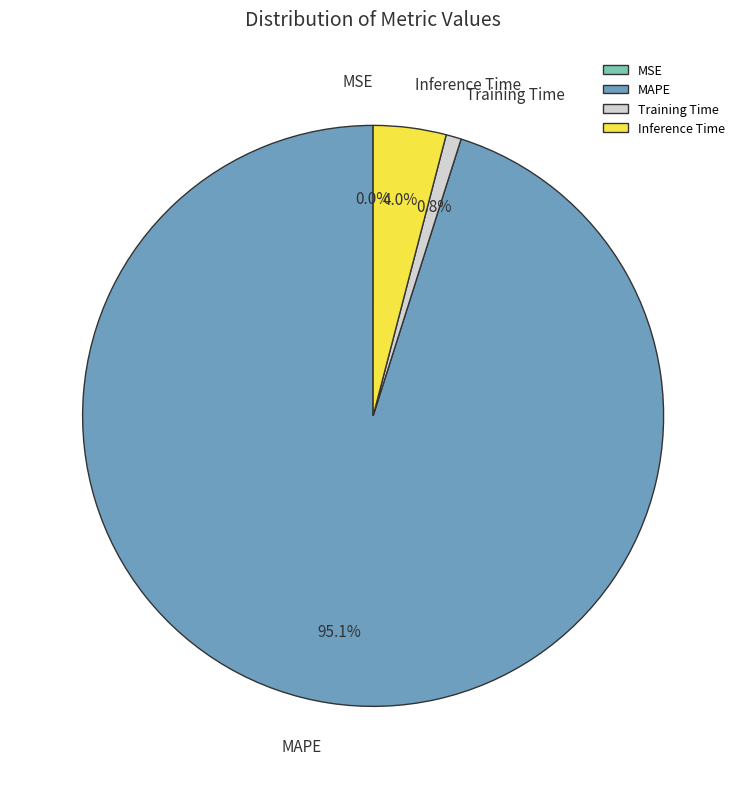

The MAPE slice represents 95% of the pie. True or false?

True